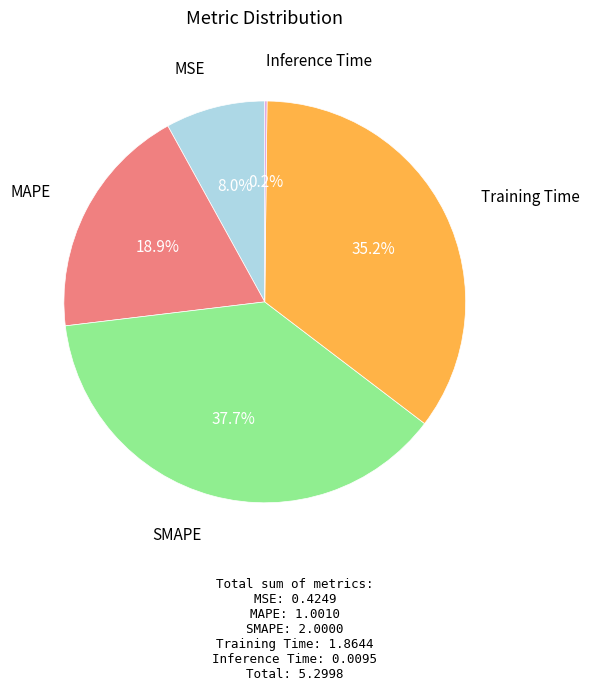

Is there any slice that represents more than half of the pie?

No